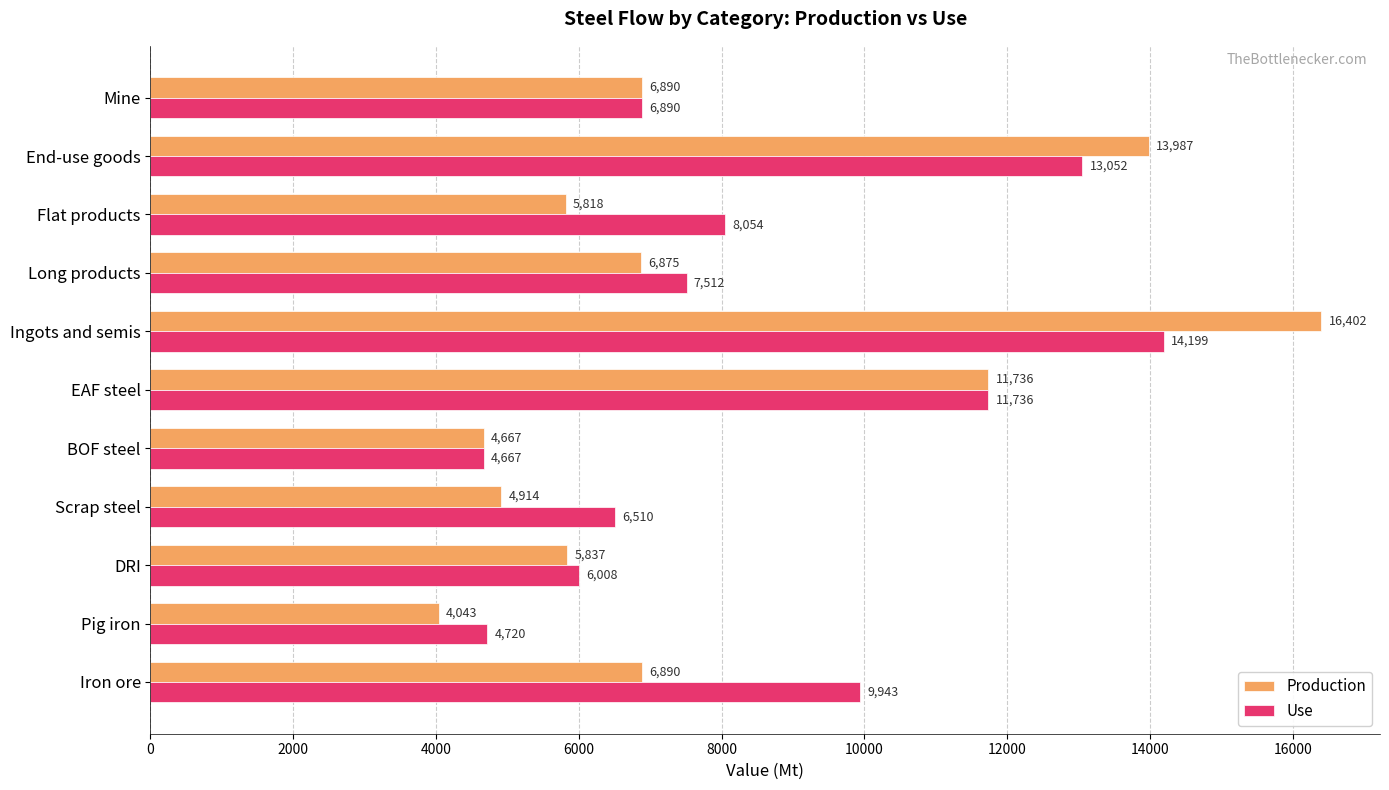

Which series has the largest range (max minus min)?

Production